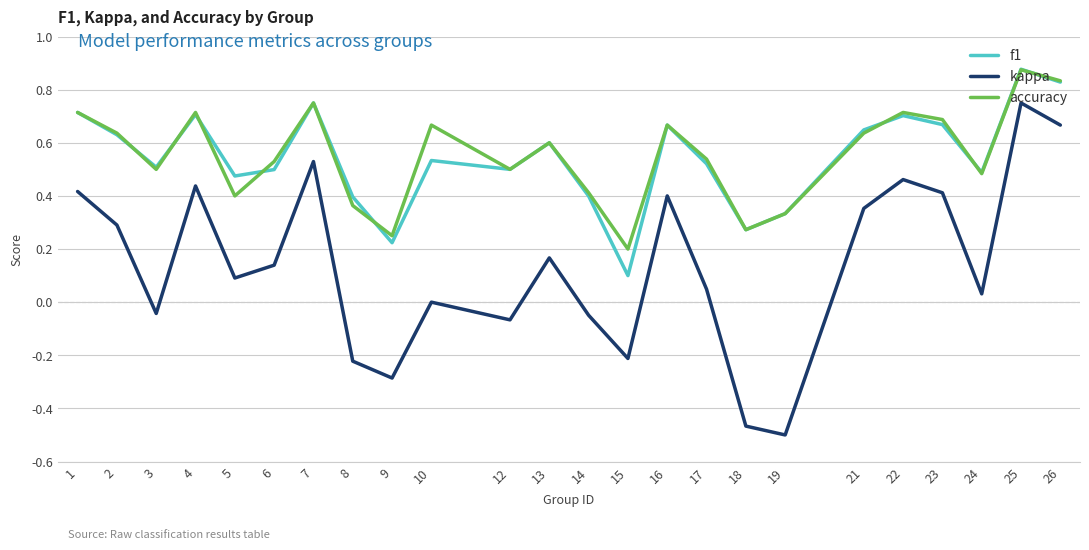

What is the total value across all series at 13?

1.4